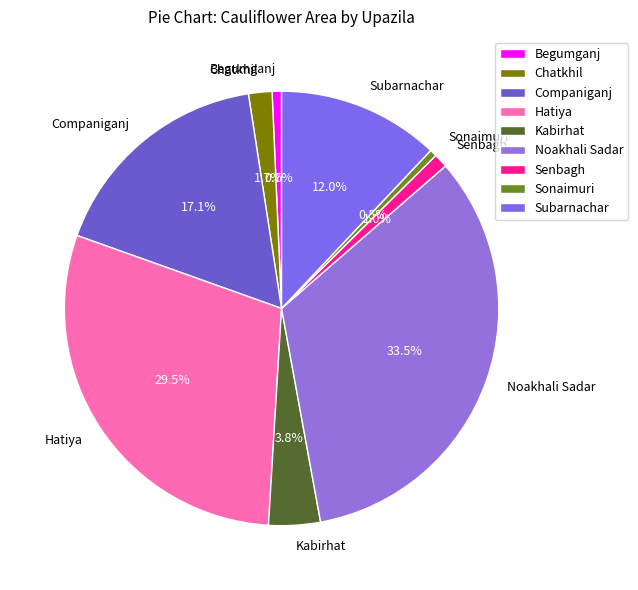

What percentage do Kabirhat and Begumganj together represent?

4.5%